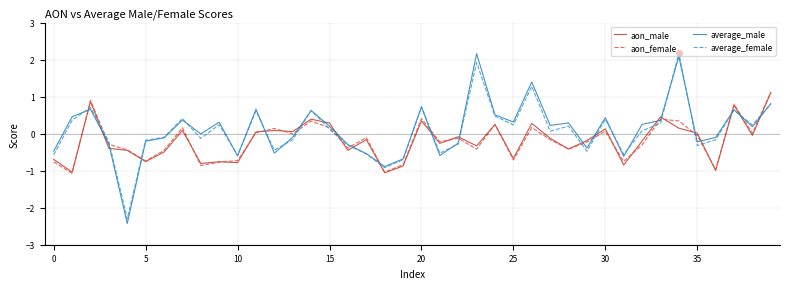

What is the smallest value displayed?

-2.4